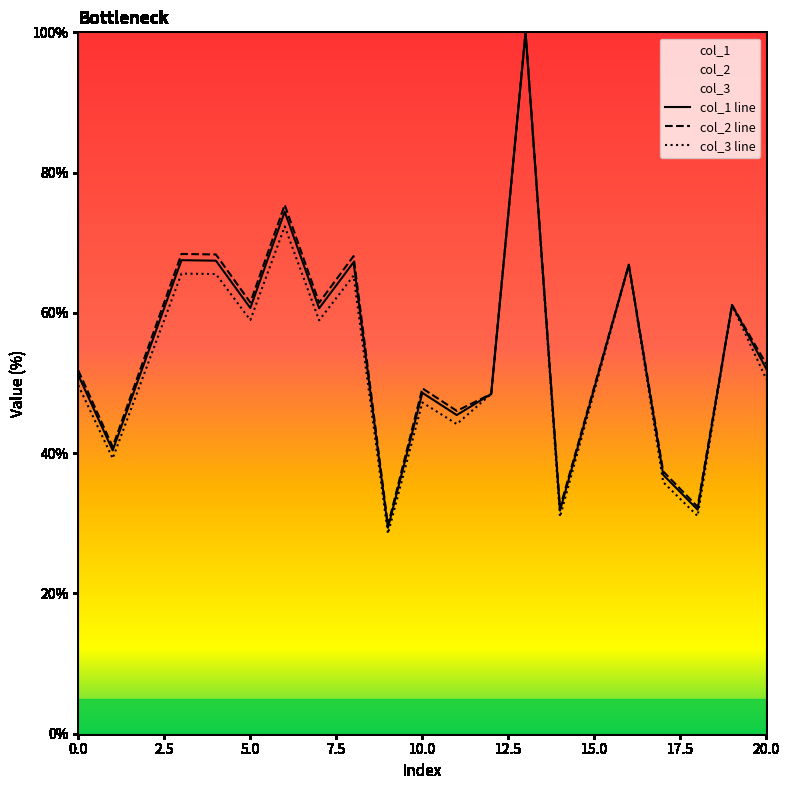

True or false: col_2 and col_3 intersect in this chart.

True